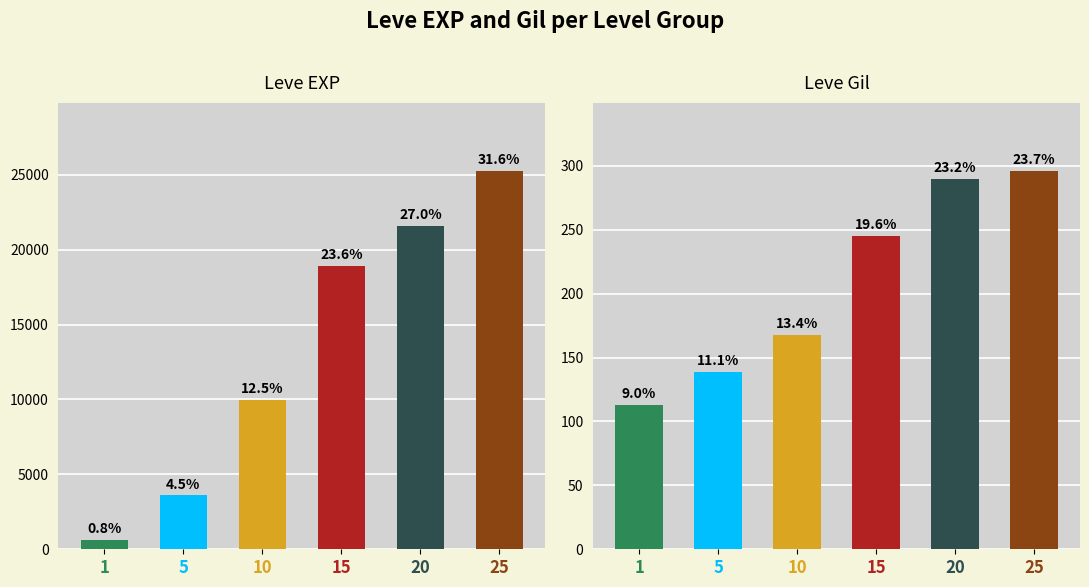

Does the chart contain stacked bars?

No